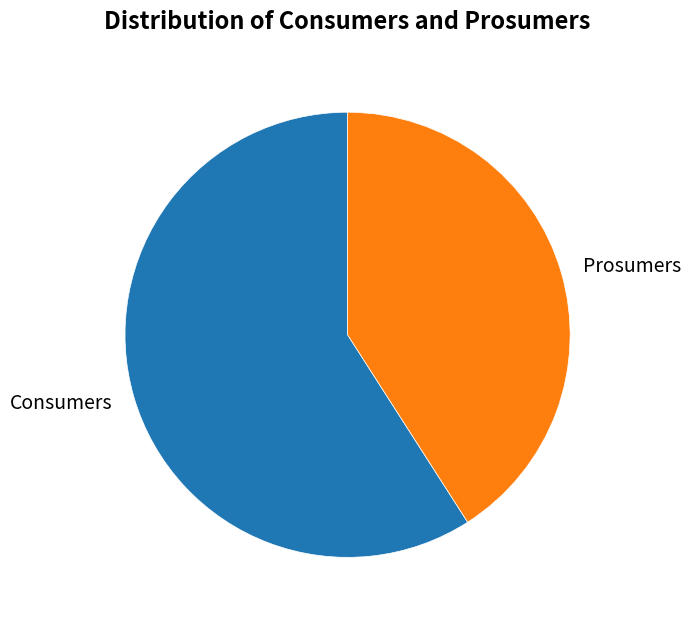

Which has a higher value, Consumers or Prosumers?

Consumers